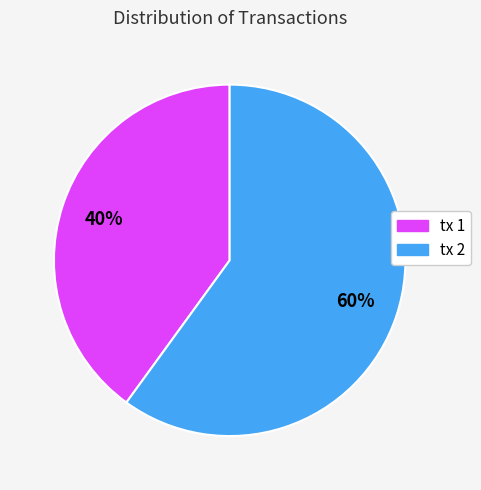

Does any single category account for the majority?

Yes